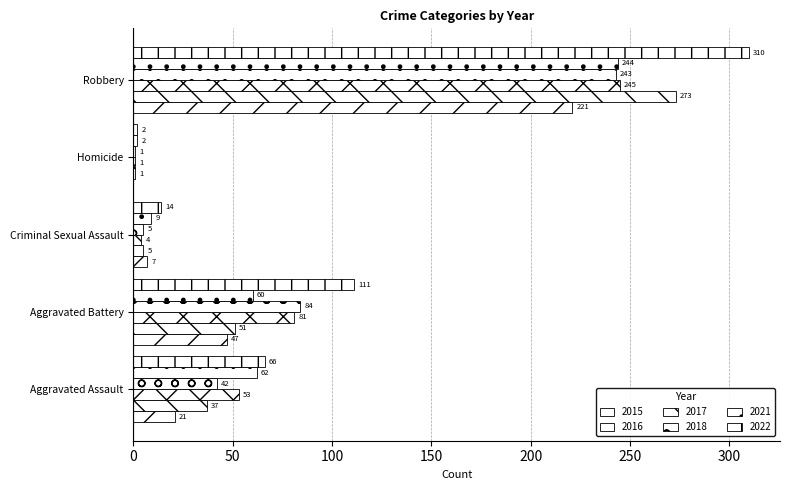

Between Criminal Sexual Assault and Aggravated Assault, which is larger?

Aggravated Assault